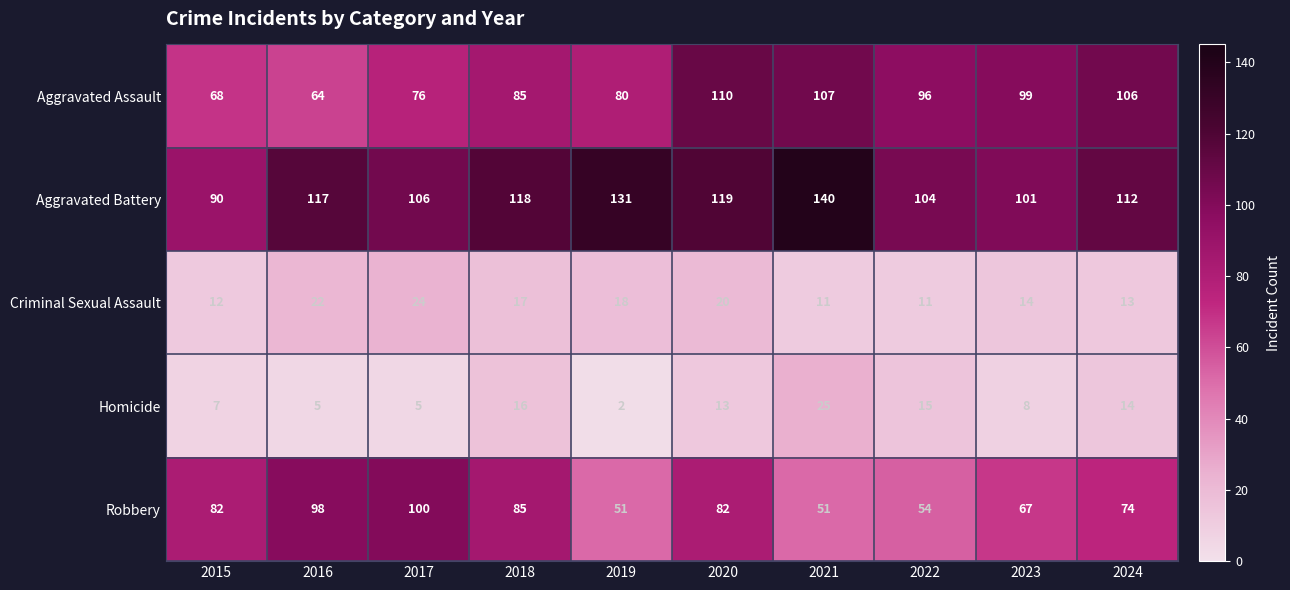

What is the difference between the highest and lowest values at 2023?

93